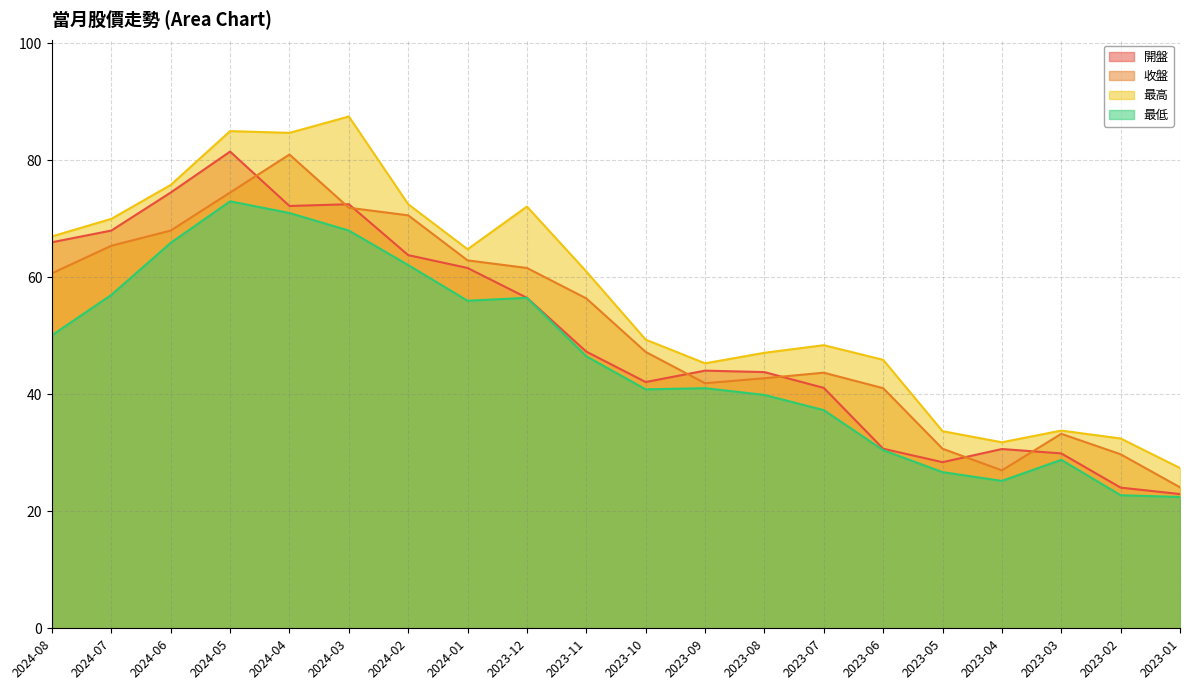

At how many categories does at least one series exceed 78?

3